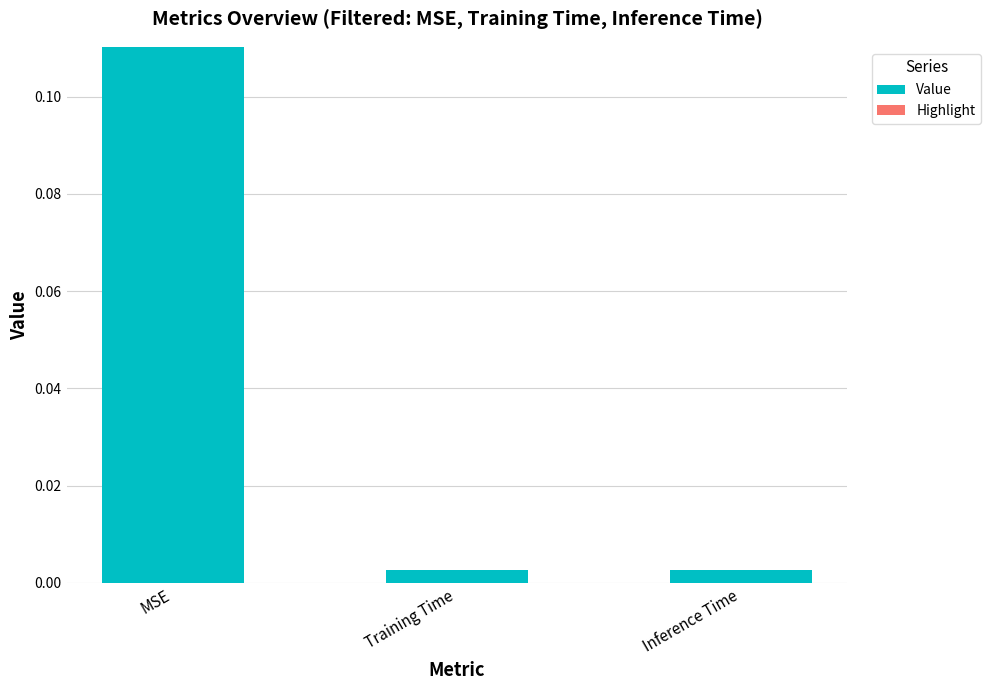

What is the label of the 3rd bar from the right?

MSE